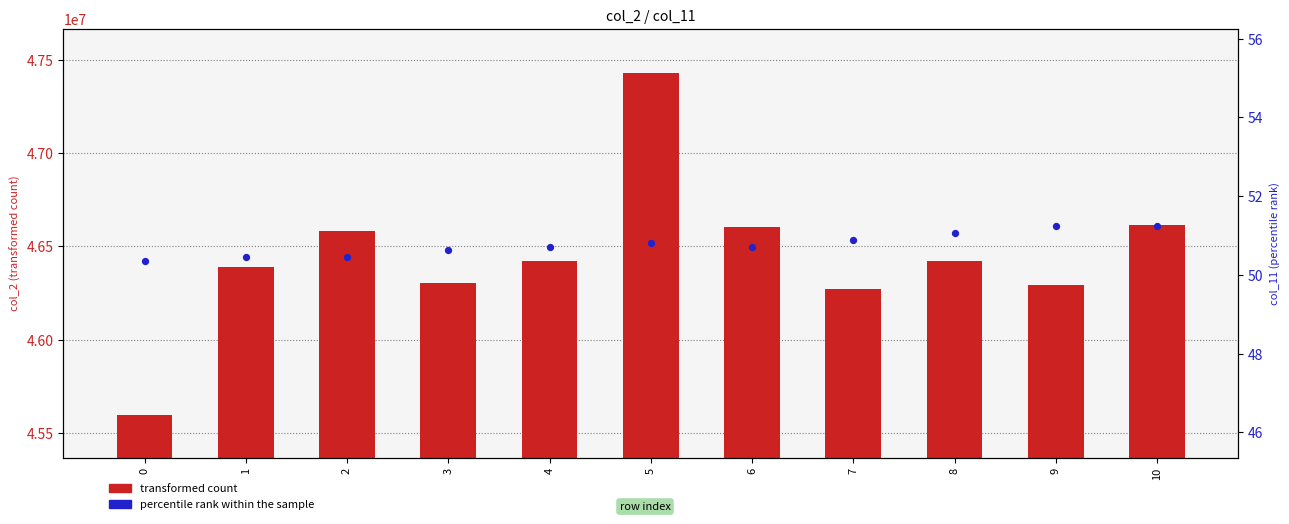

Is the value of percentile rank within the sample at 10 greater than the value of transformed count at 6?

No